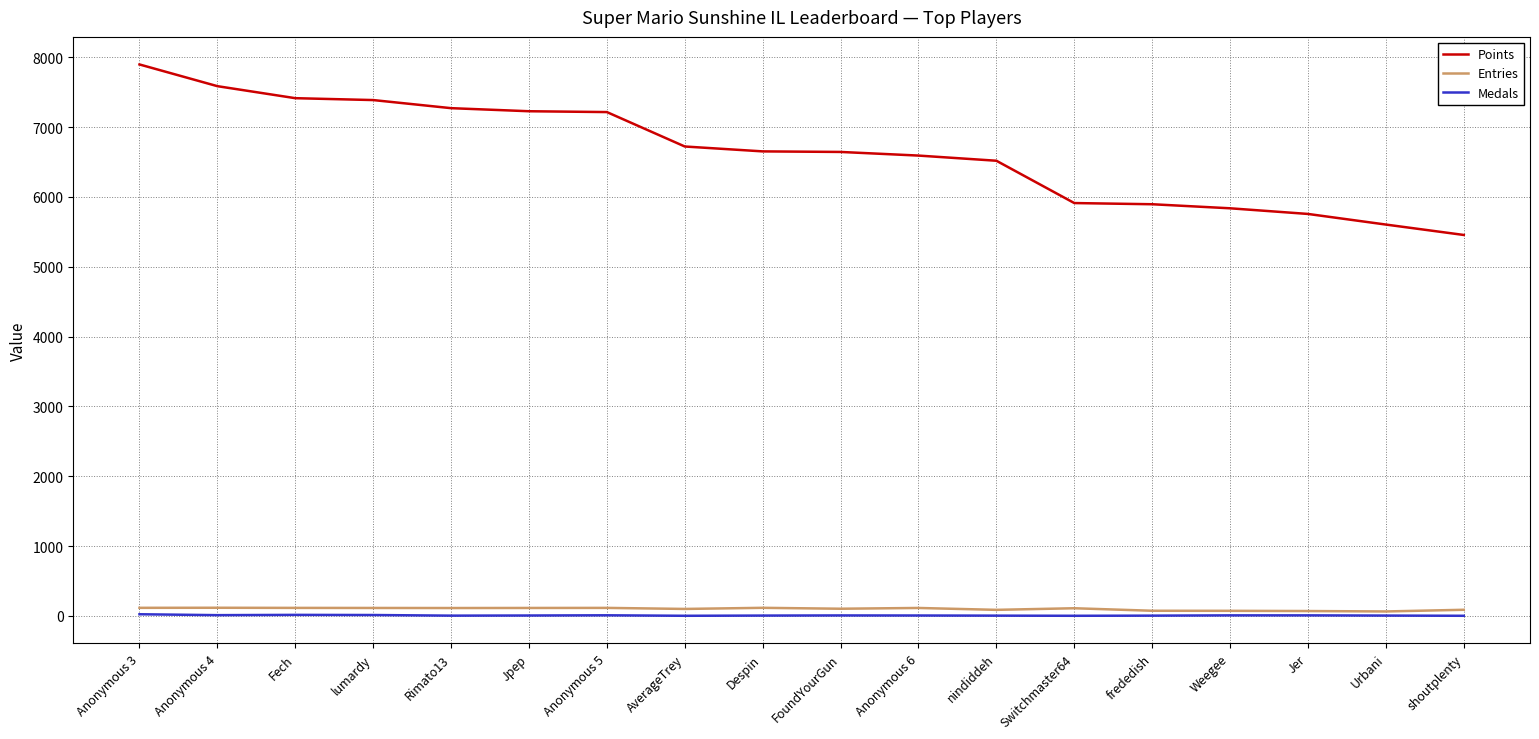

Which series has the largest total across all categories?

Points